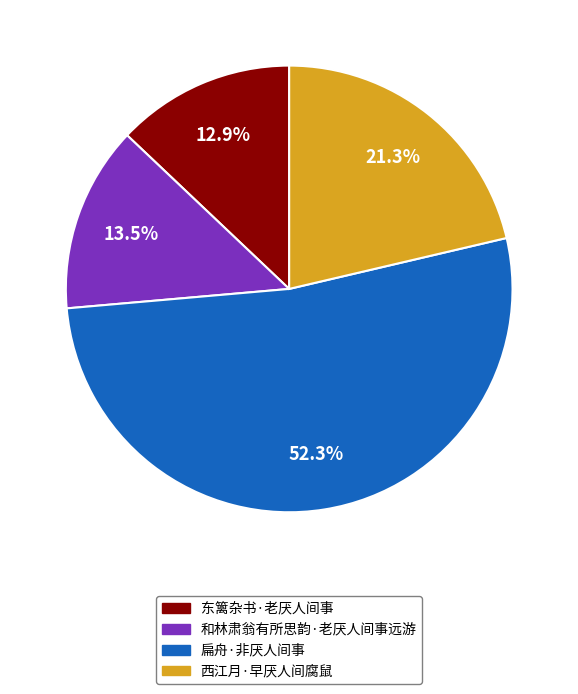

To the nearest percent, what is the combined percentage of 和林肃翁有所思韵·老厌人间事远游 and 扁舟·非厌人间事?

66%